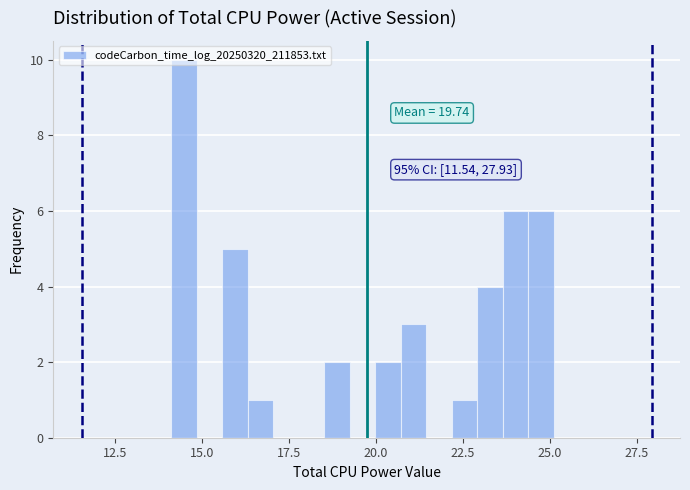

Around what value on the x-axis is the tallest bar? Give the approximate position of its centre, as read against the axis.

14.5